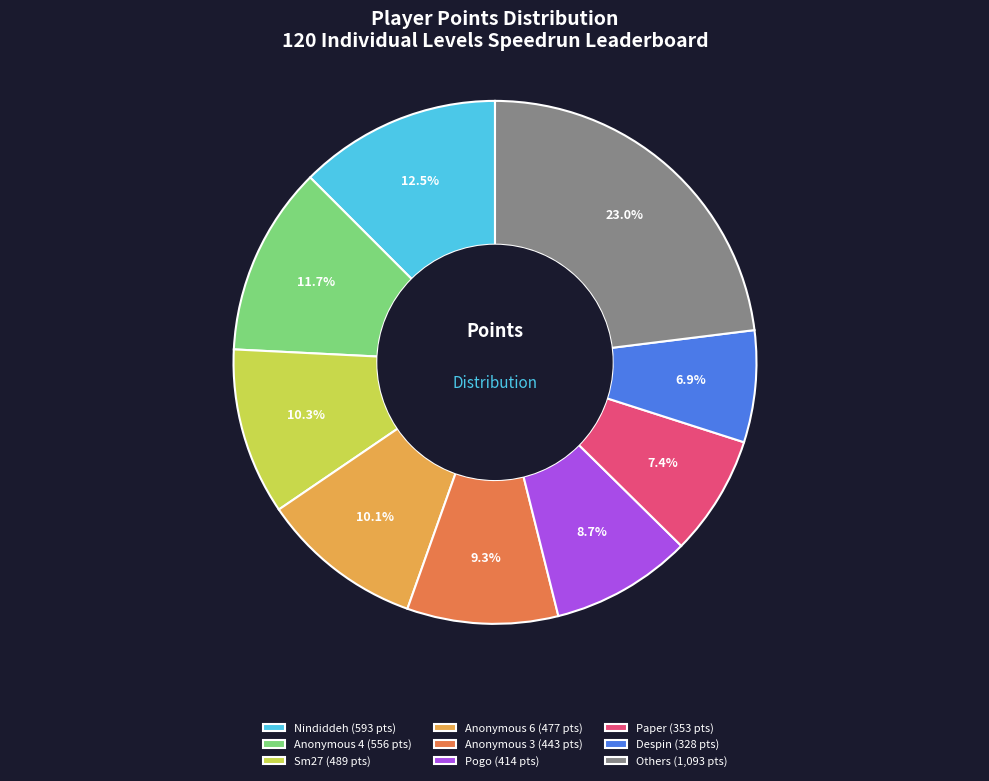

Count the number of slices in the pie.

9